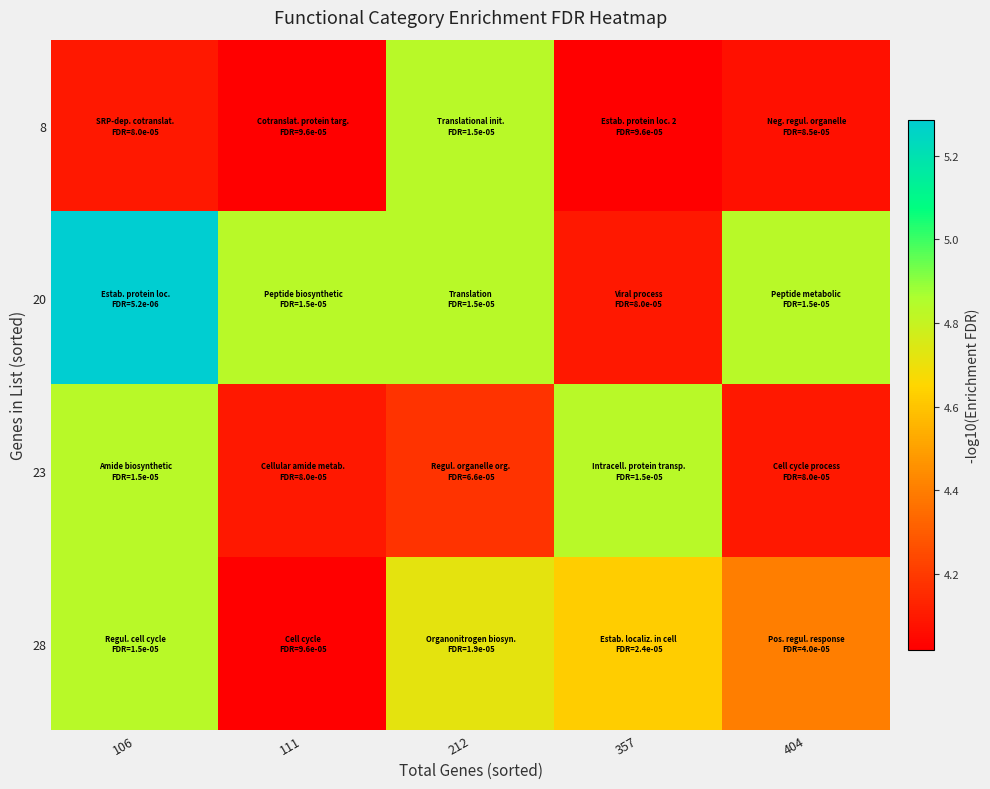

Which label corresponds to the largest value in the chart?

106